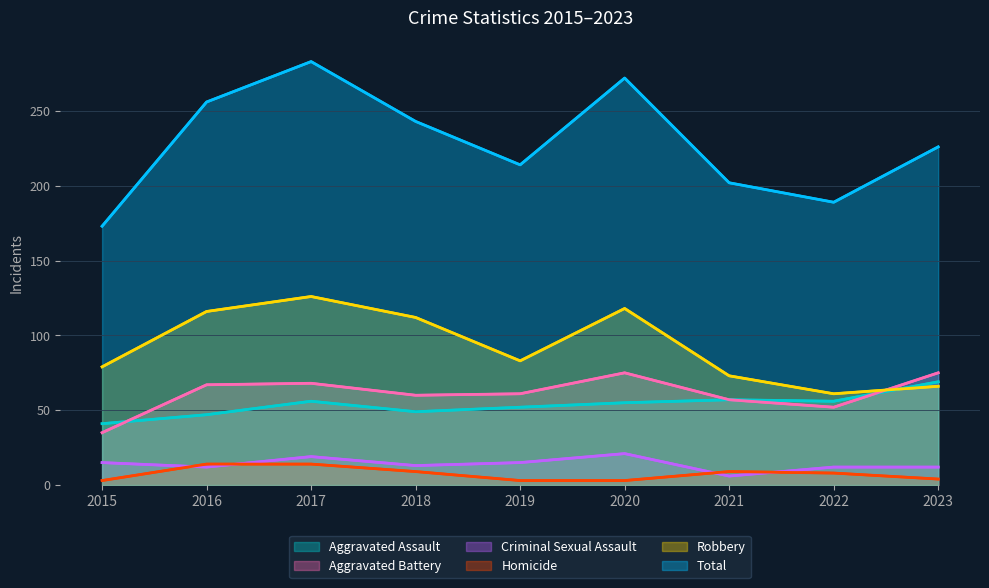

The value of Homicide at 2019 is 3. True or false?

True